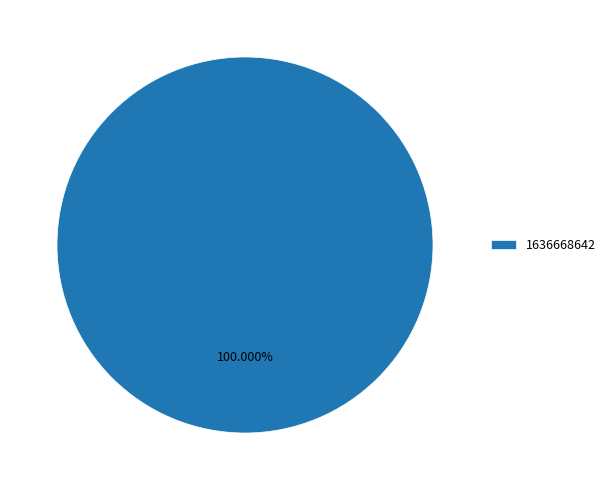

Rank the categories by value from highest to lowest.

1636668642